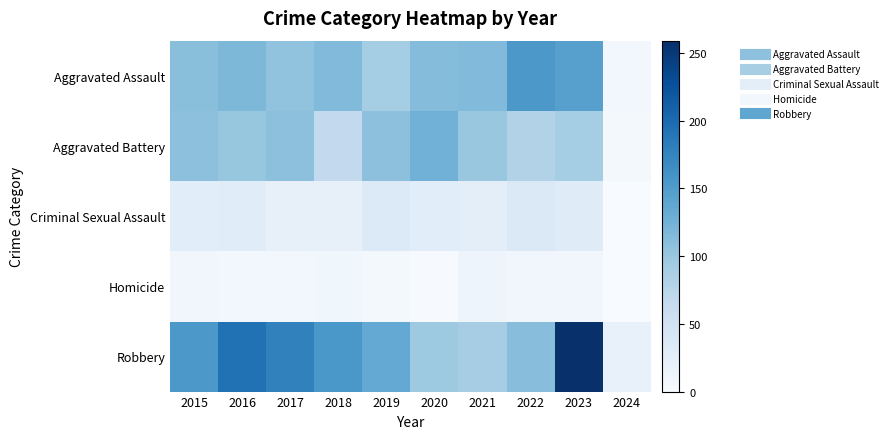

What is the total value across all series at 2024?

32